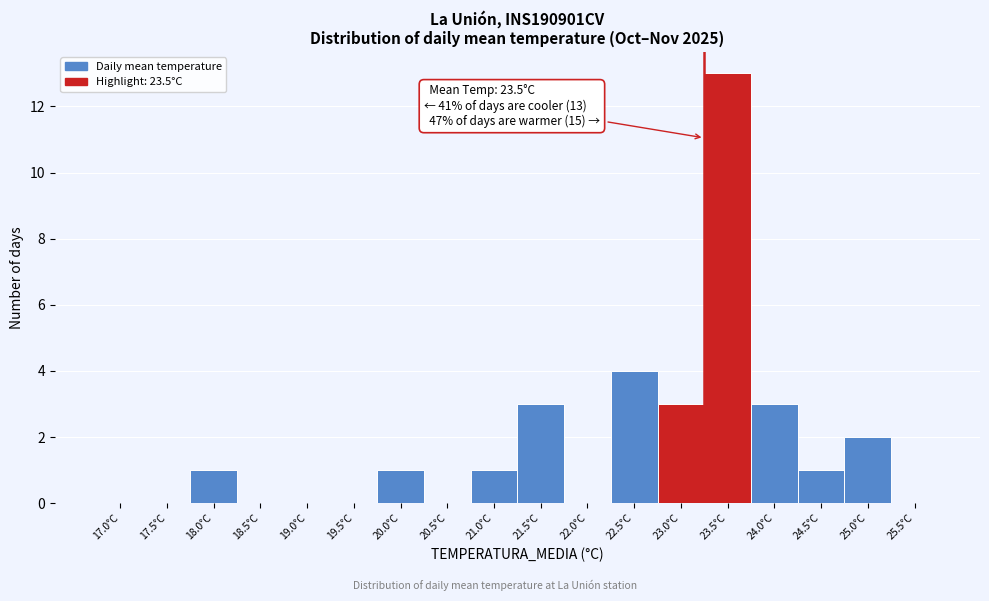

Reading left to right, what are all the values shown in this chart?

17.0°C=0	17.5°C=0	18.0°C=1	18.5°C=0	19.0°C=0	19.5°C=0	20.0°C=1	20.5°C=0	21.0°C=1	21.5°C=3	22.0°C=0	22.5°C=4	23.0°C=3	23.5°C=13	24.0°C=3	24.5°C=1	25.0°C=2	25.5°C=0